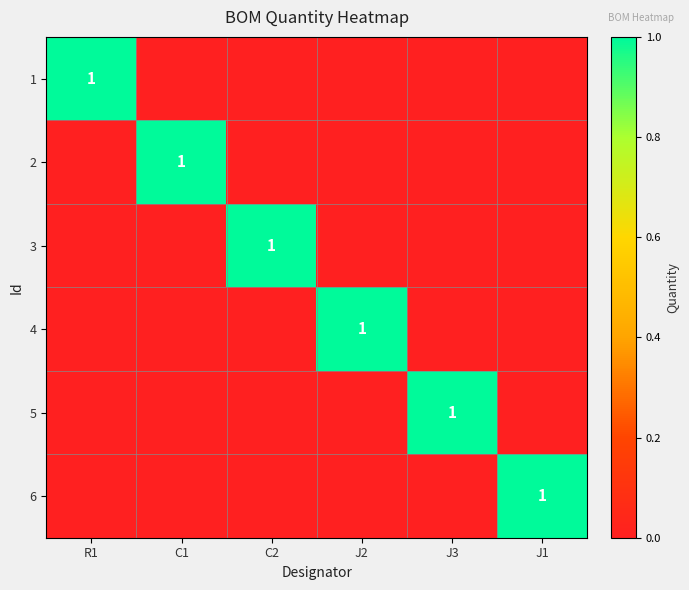

True or false: 6 has a value of 1 at J1.

True